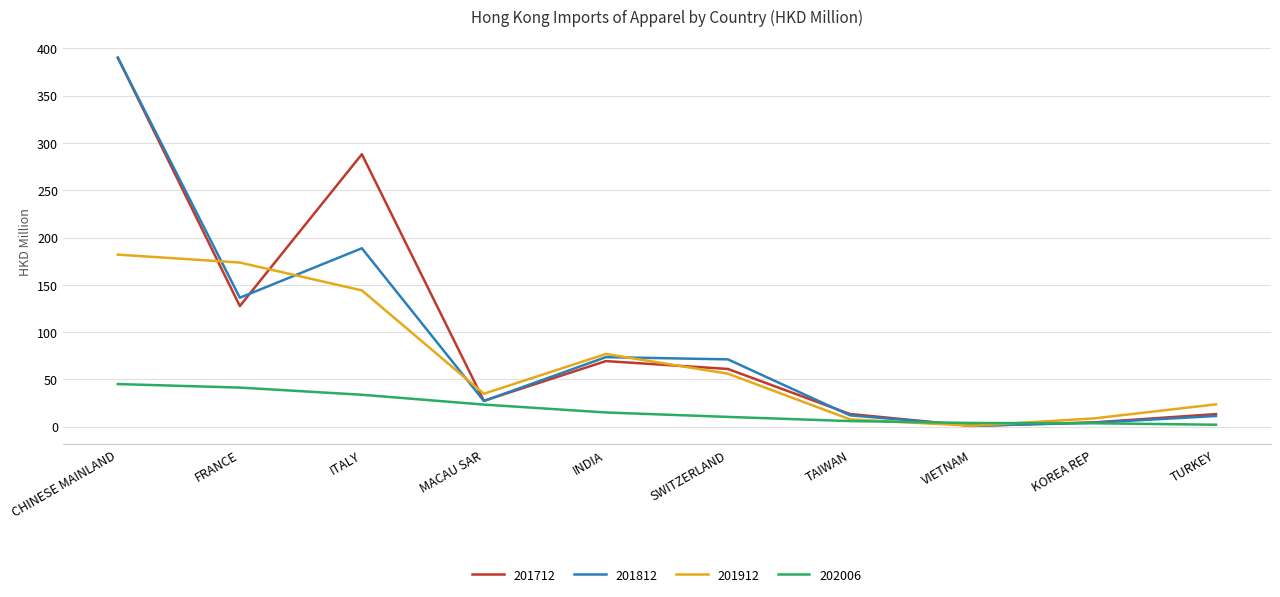

Which label corresponds to the largest value in the chart?

CHINESE MAINLAND